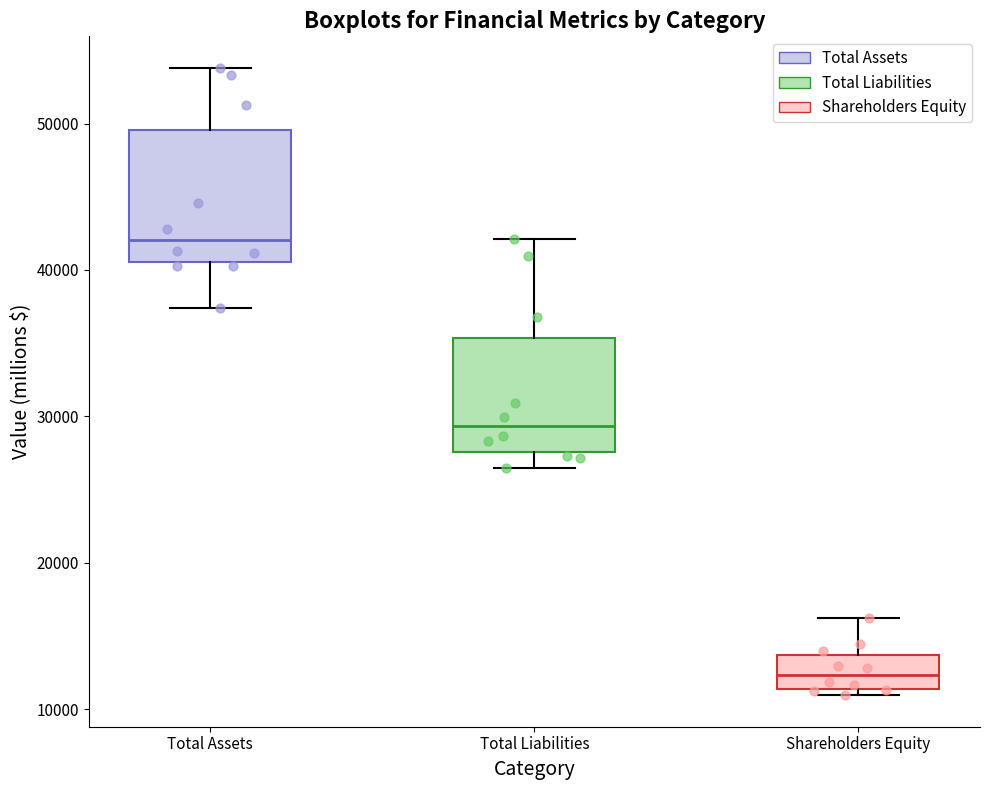

Which box is the tallest, from its lower edge to its upper edge?

Total Assets